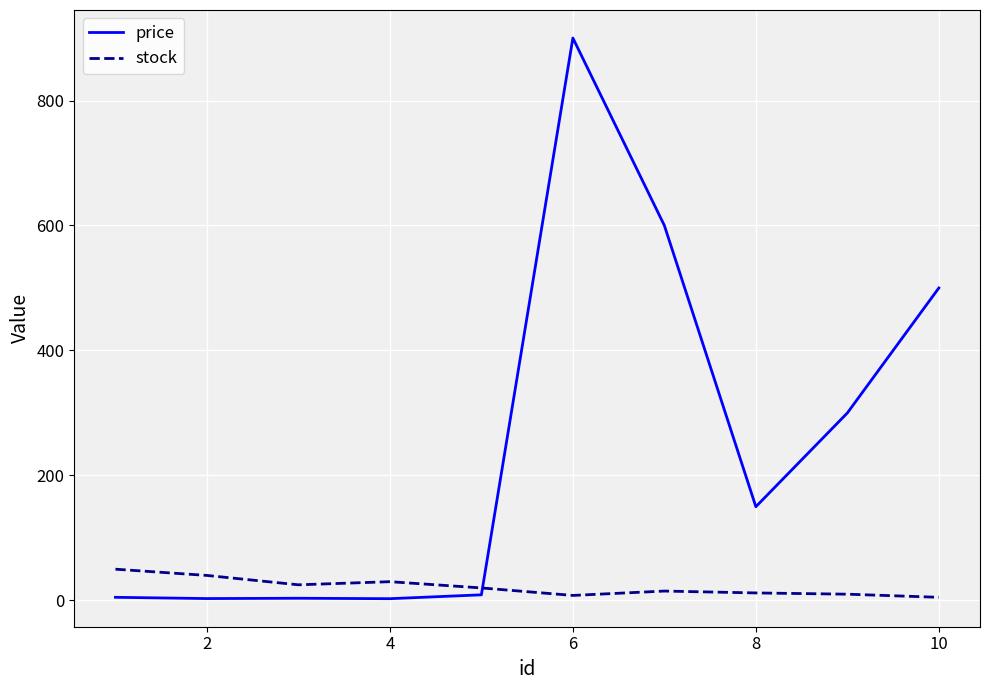

Which series has the largest range (max minus min)?

price